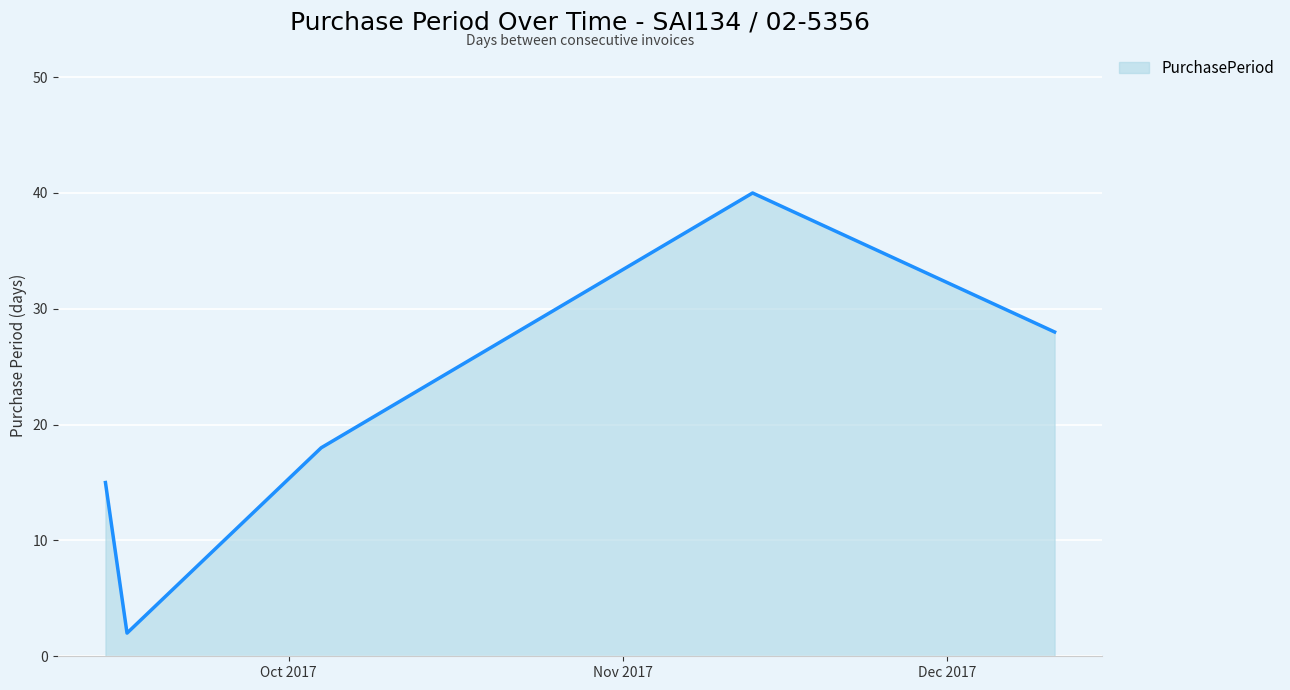

What is the greatest value displayed?

40